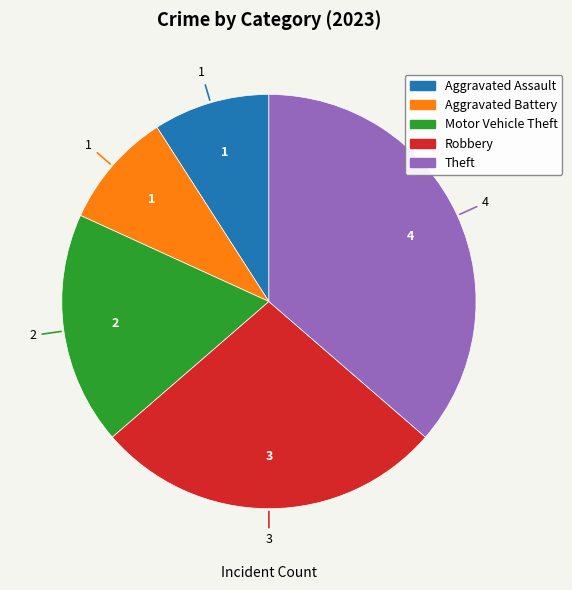

Is there a majority slice in this chart?

No